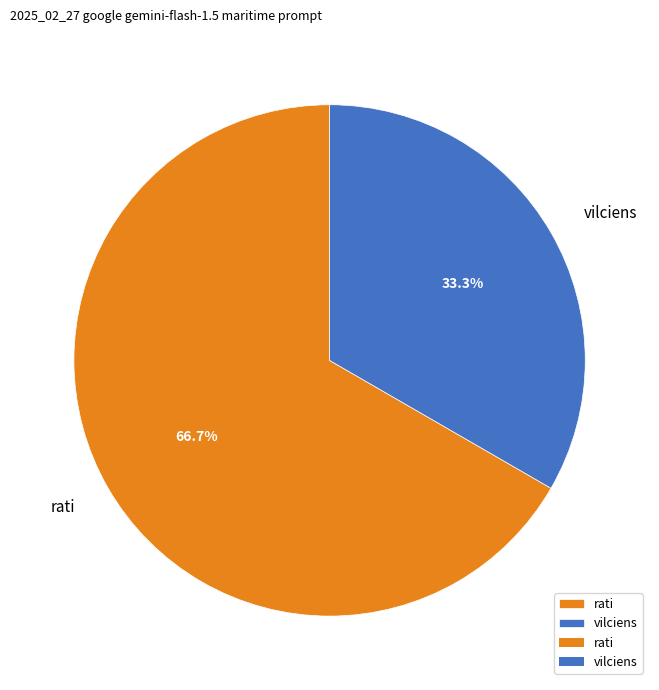

Approximately how many times larger is the value at vilciens compared to rati?

0.5